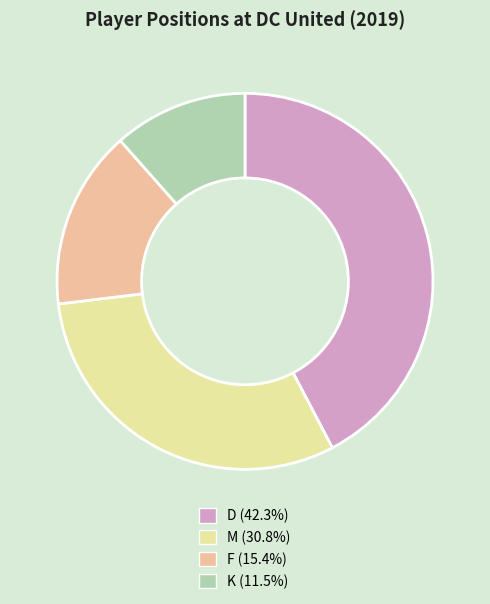

How many segments does this pie chart have?

4